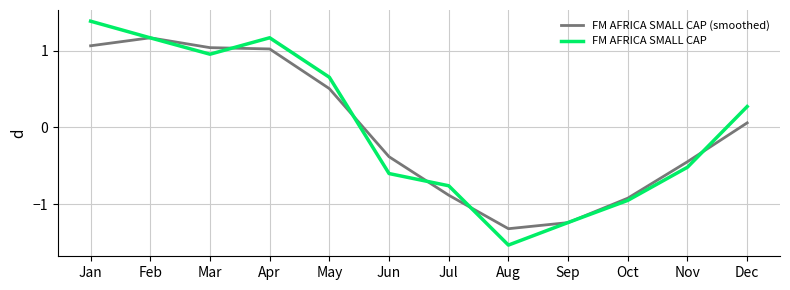

What is the total value across all series at Feb?

2.3